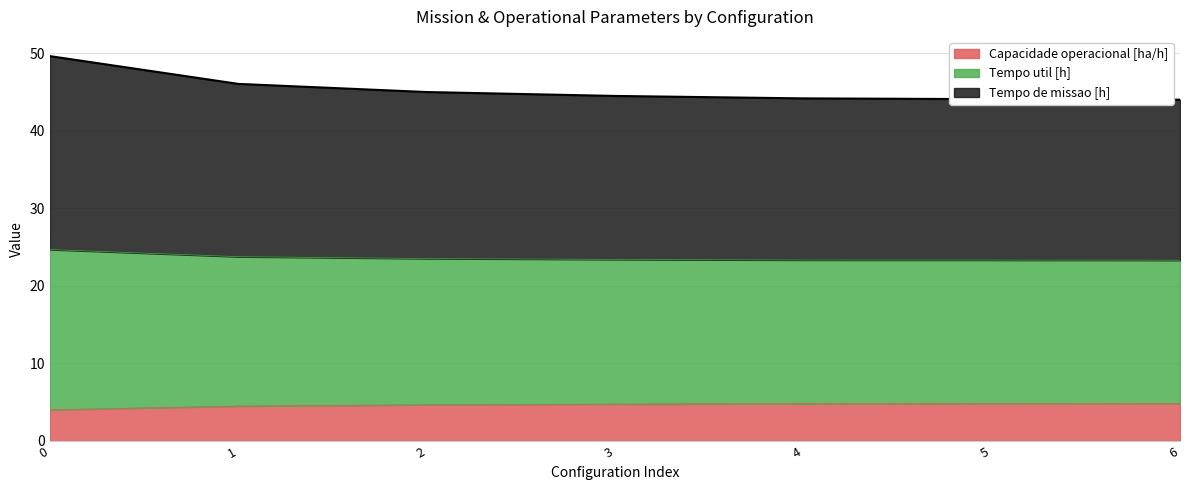

What is the total value across all series at 5?

44.1